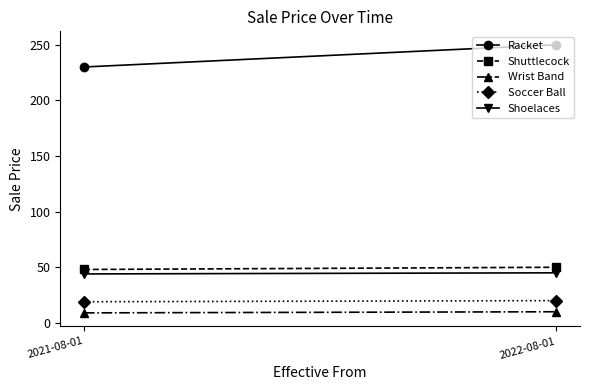

What is the label of the 2nd point from the left?

2022-08-01